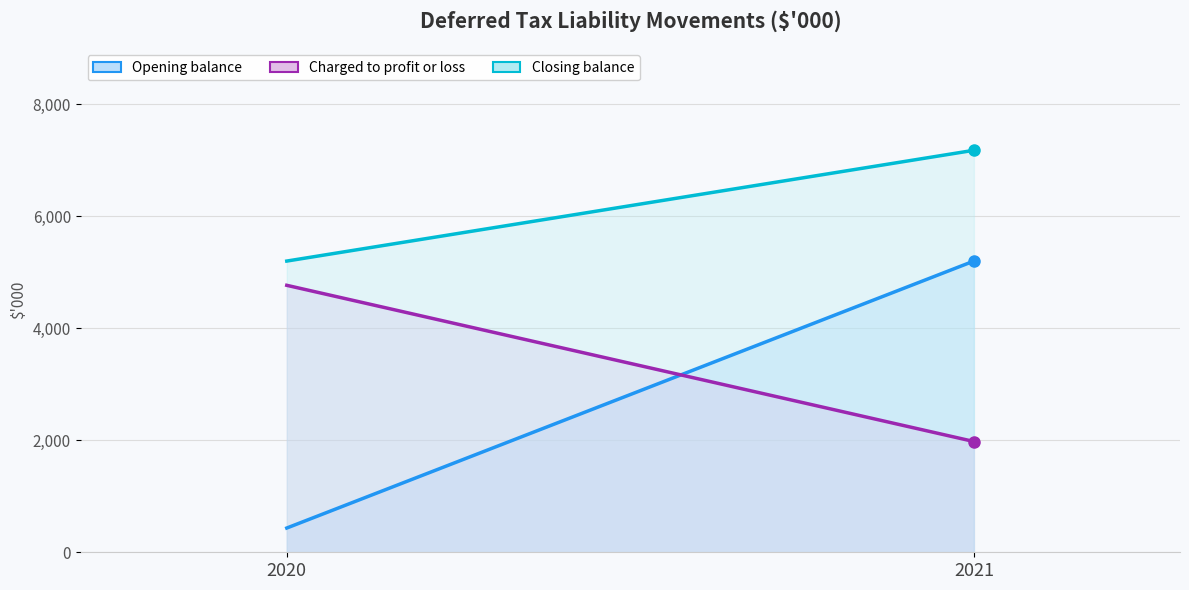

What is the value of the Charged to profit or loss (line) point at the 2nd from the left?

1978